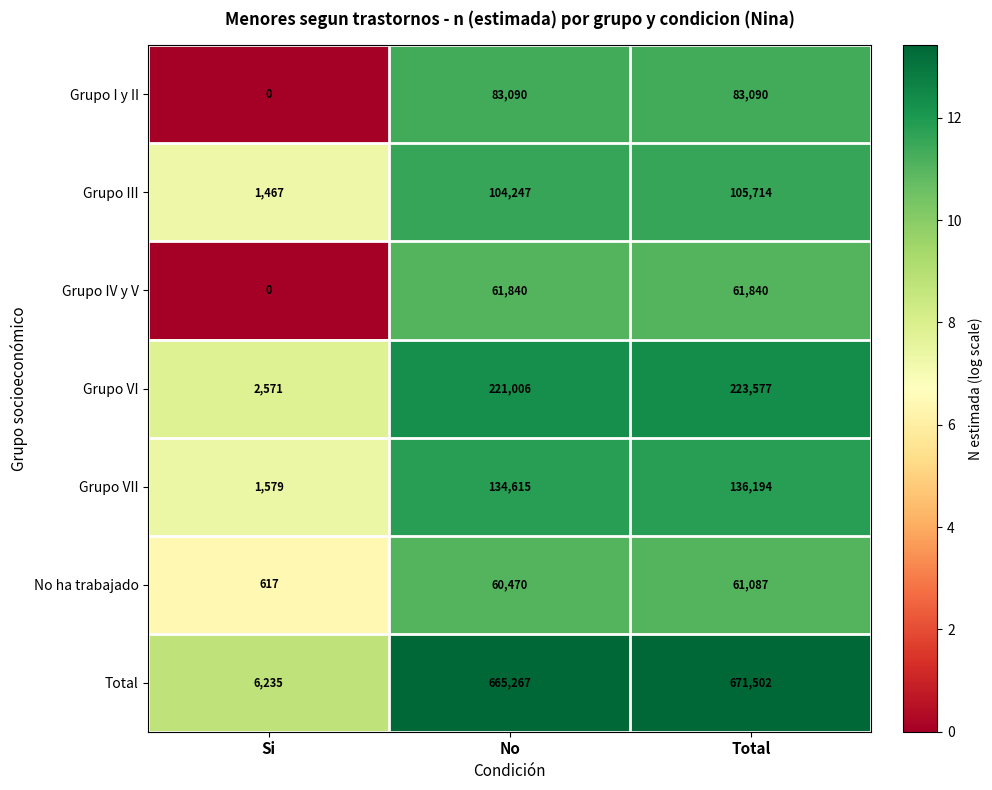

Reading left to right, list all the values displayed in this chart.

Grupo I y II: Si=0	No=83090	Total=83090
Grupo III: Si=1467	No=104247	Total=105714
Grupo IV y V: Si=0	No=61840	Total=61840
Grupo VI: Si=2571	No=221006	Total=223577
Grupo VII: Si=1579	No=134615	Total=136194
No ha trabajado: Si=617	No=60470	Total=61087
Total: Si=6235	No=665267	Total=671502